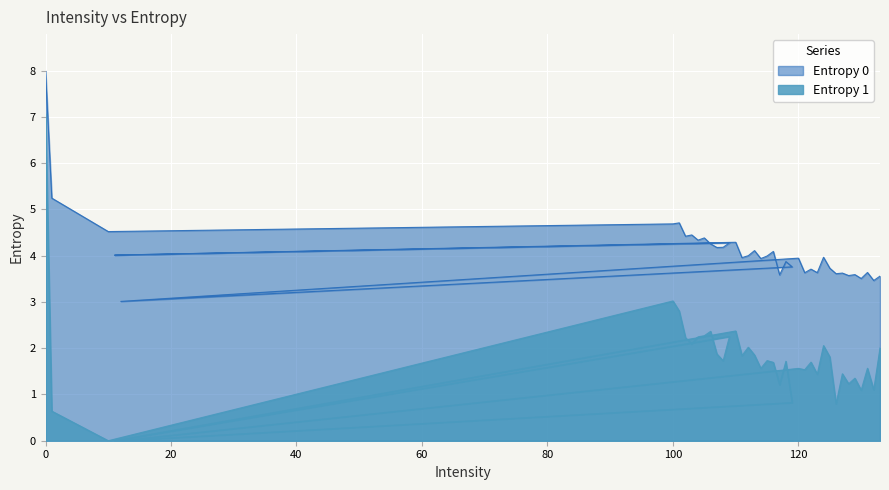

In Entropy 1, how many points are lower than both neighbors (excluding endpoints)?

14